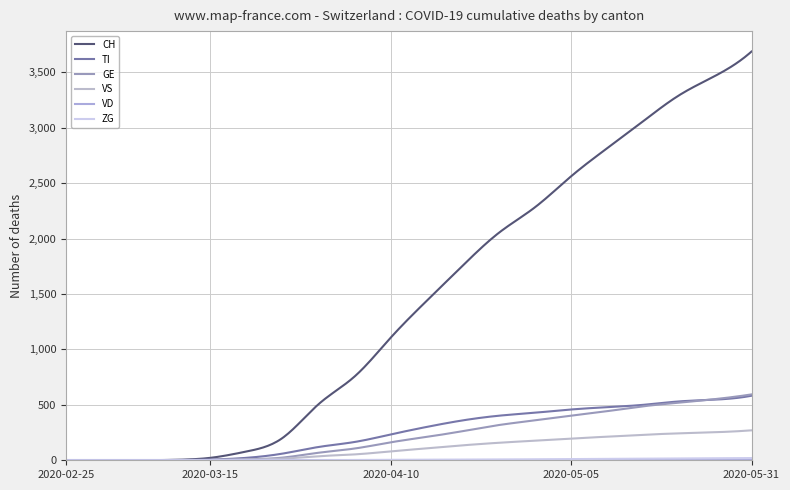

What is the difference between the maximum and minimum values in the VS series?

270.1